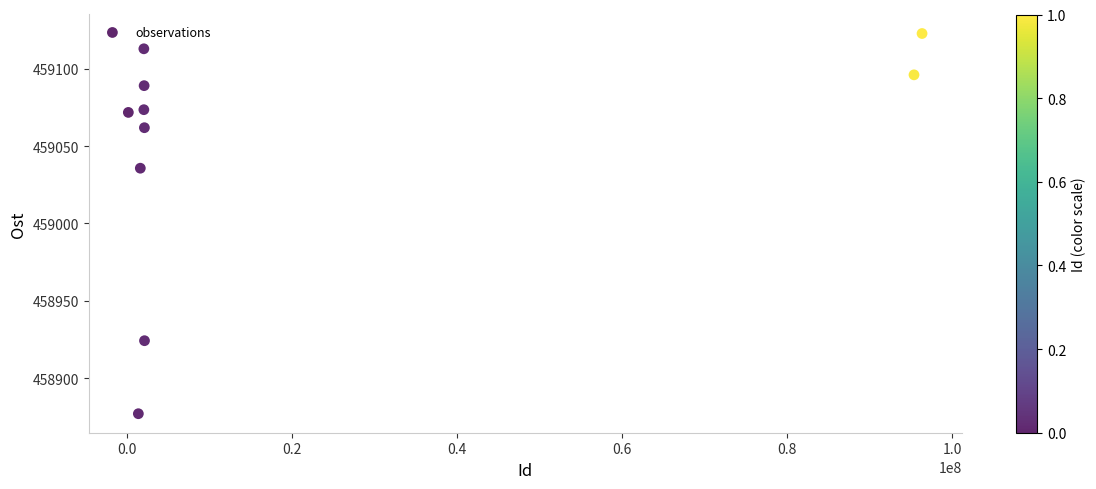

What is the average Y value?

459046.5